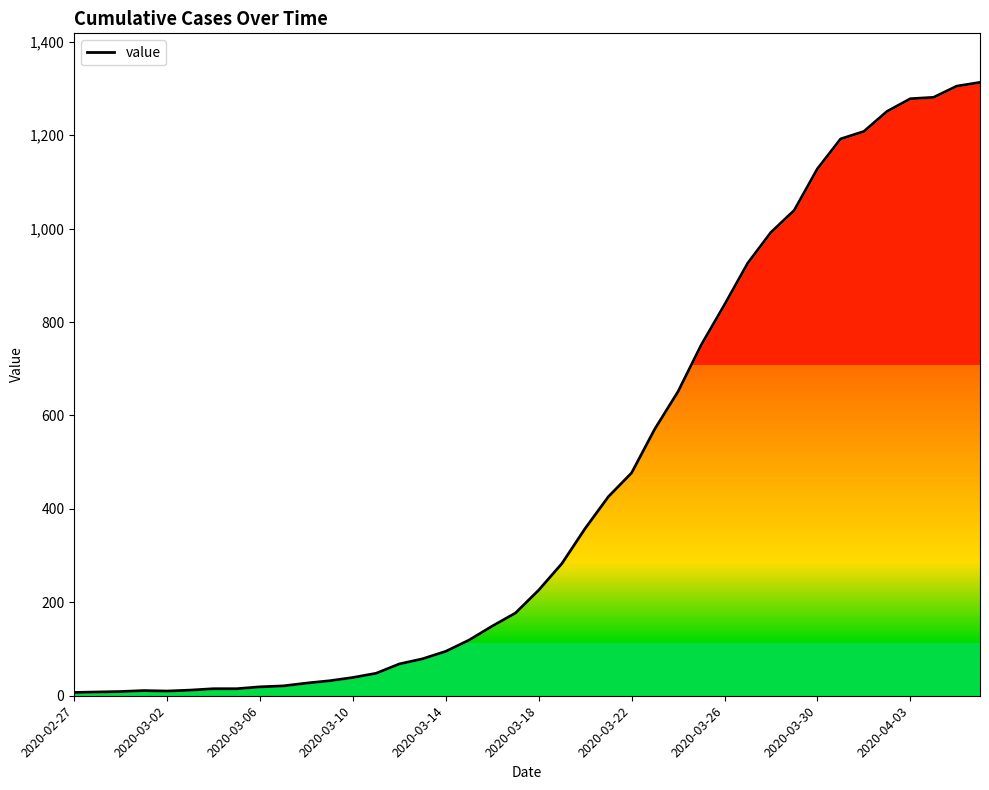

What value does the data have at 26?

651